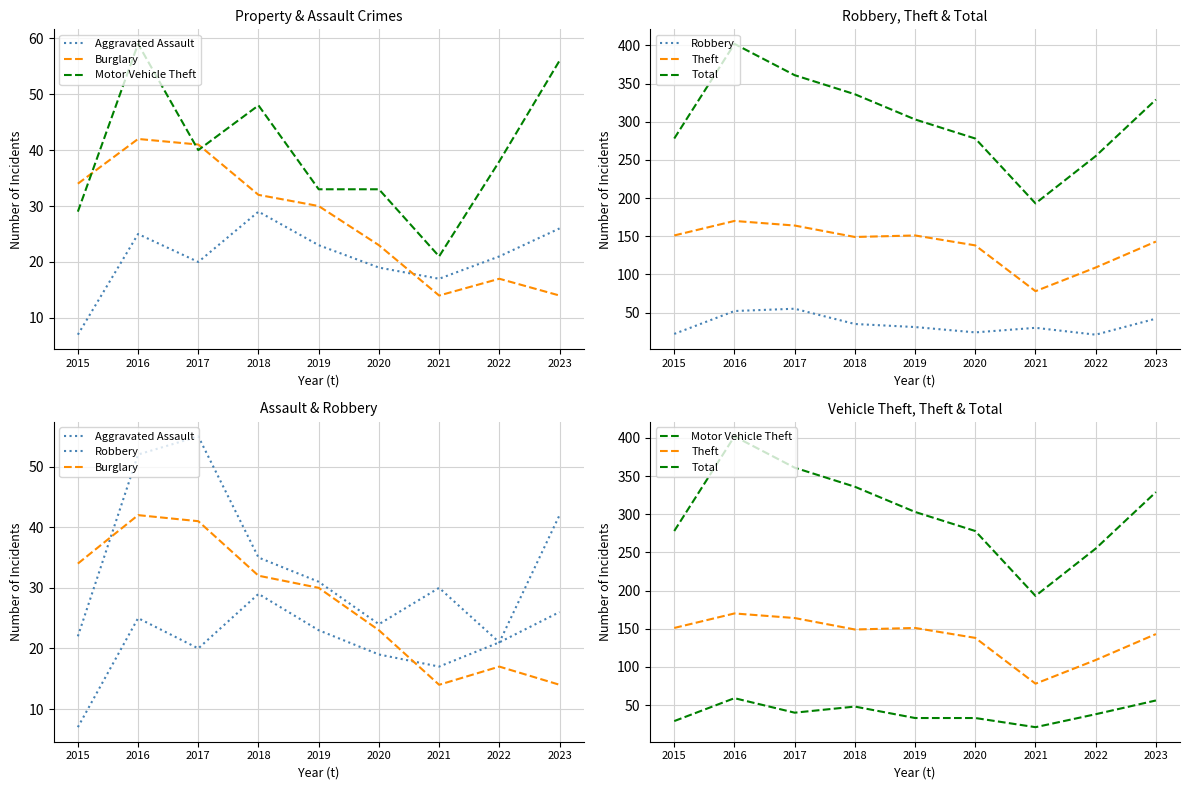

What is the value of the Robbery point at the 2nd from the left?

52